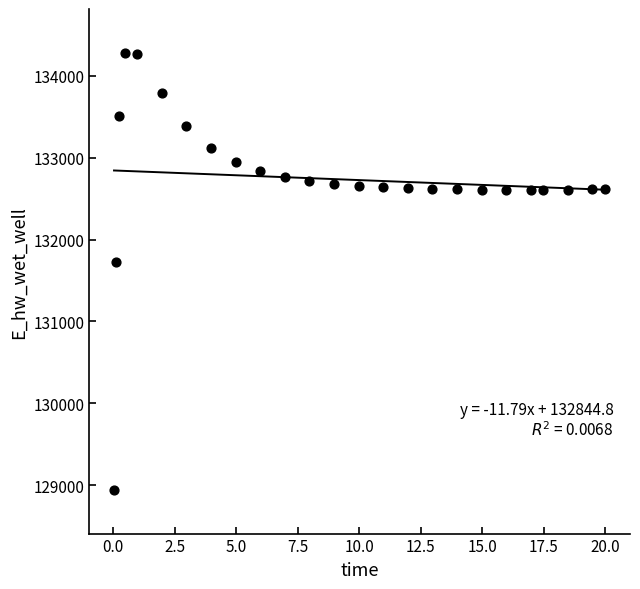

What is the range of Y values (max minus min)?

5341.1